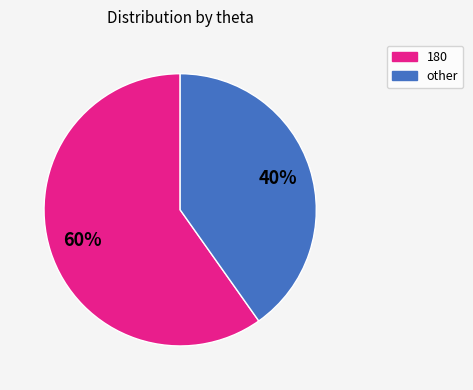

Is the sum of 180 and other greater than half?

Yes